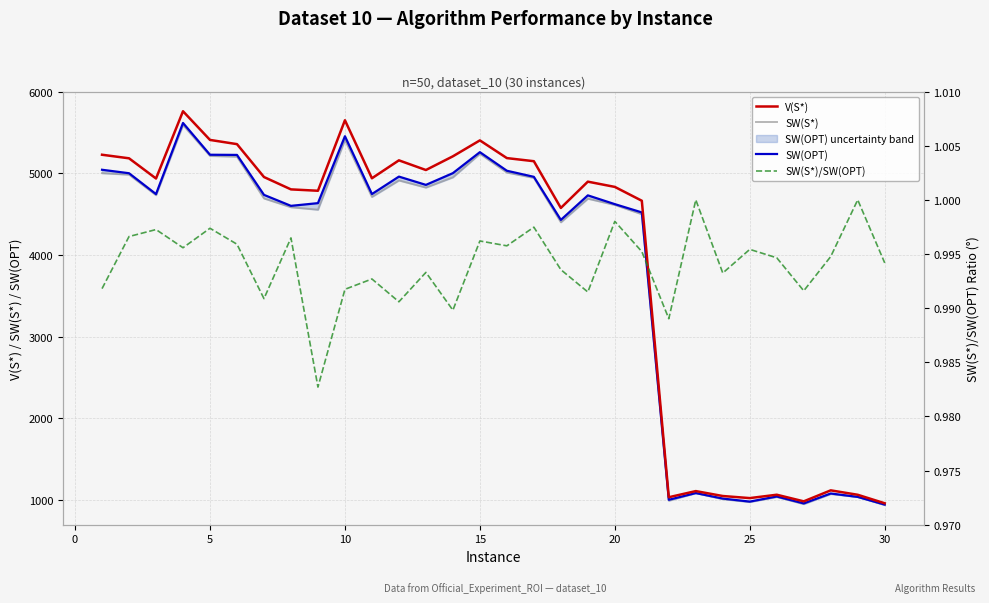

True or false: SW(S*)/SW(OPT) and SW(OPT) intersect in this chart.

False